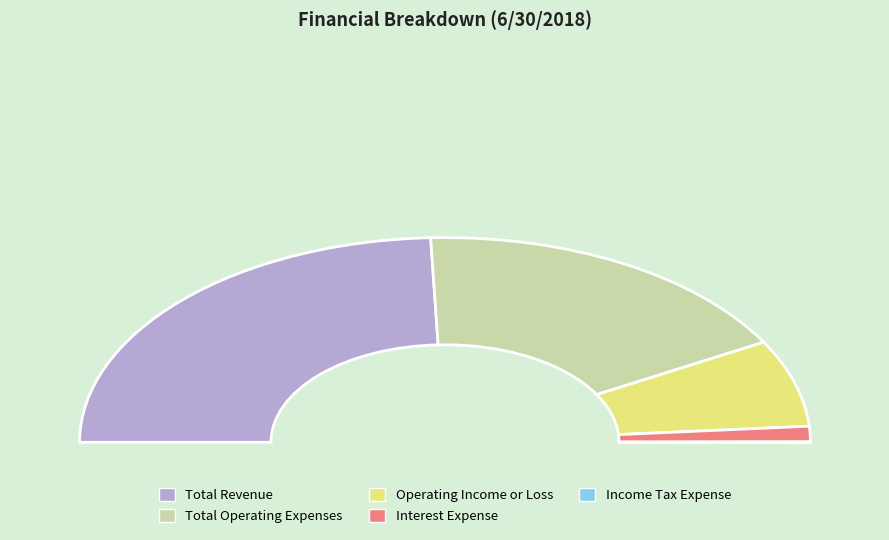

Which has a higher value, Total Revenue or Total Operating Expenses?

Total Revenue